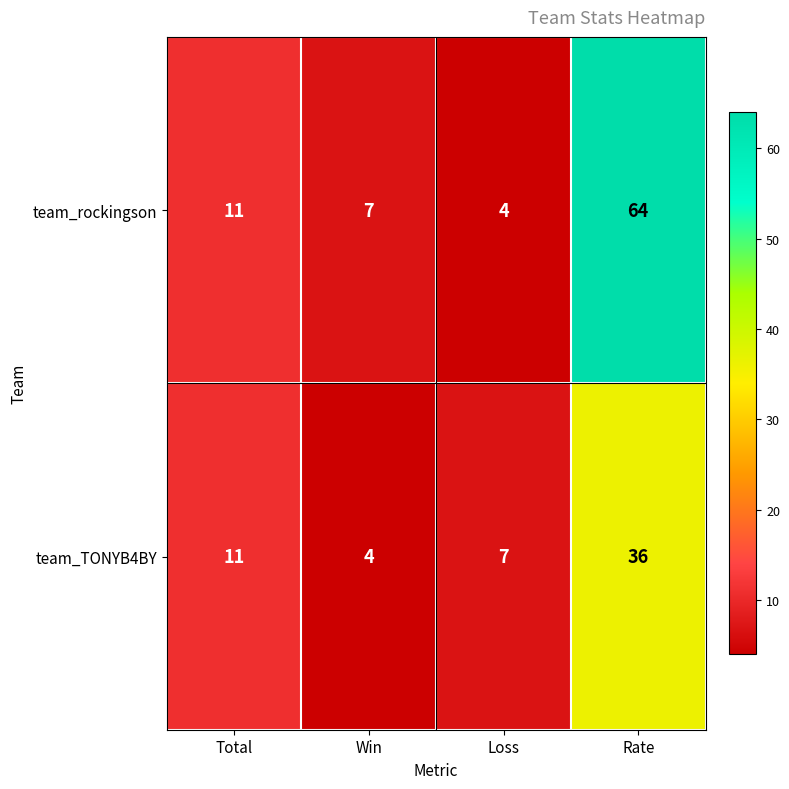

Which series has the largest range (max minus min)?

team_rockingson